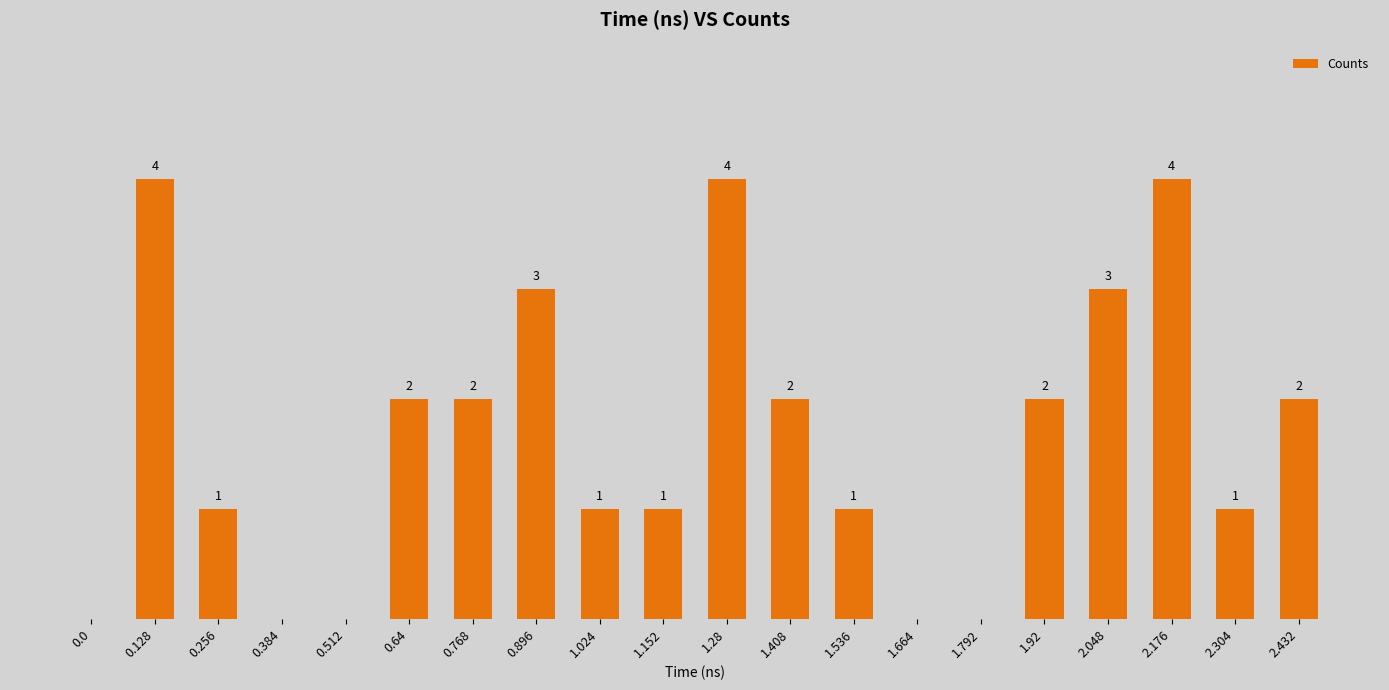

Which label corresponds to the largest value in the chart?

0.128